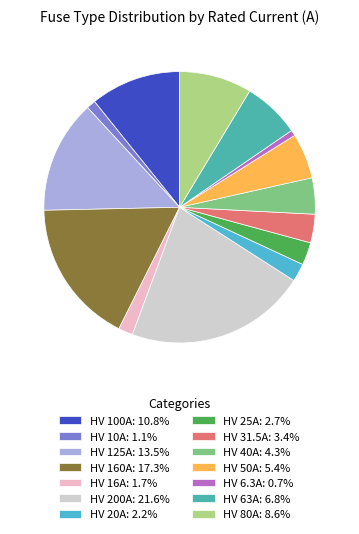

Does HV 31.5A: 3.4% represent more than half of the total?

No